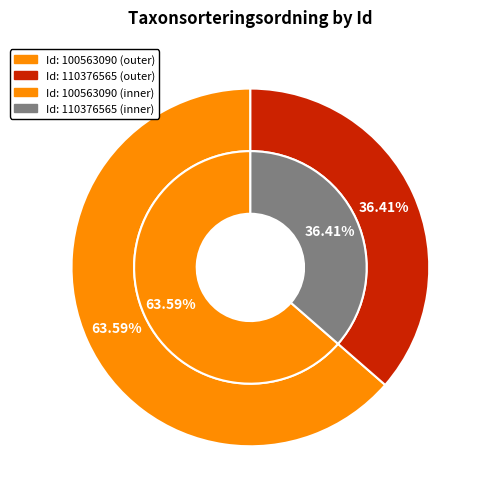

Which slice is the largest?

100563090